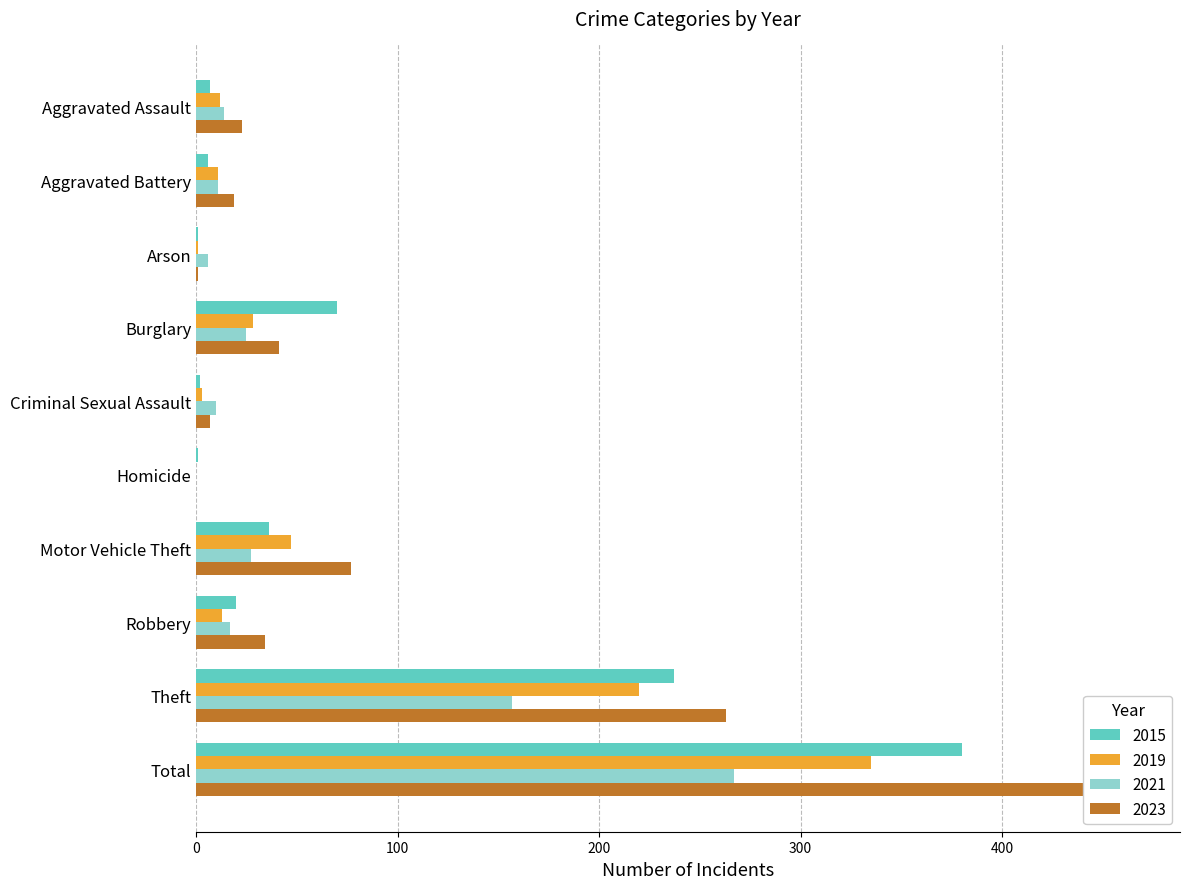

True or false: 2021 has a value of -186 at Homicide.

False